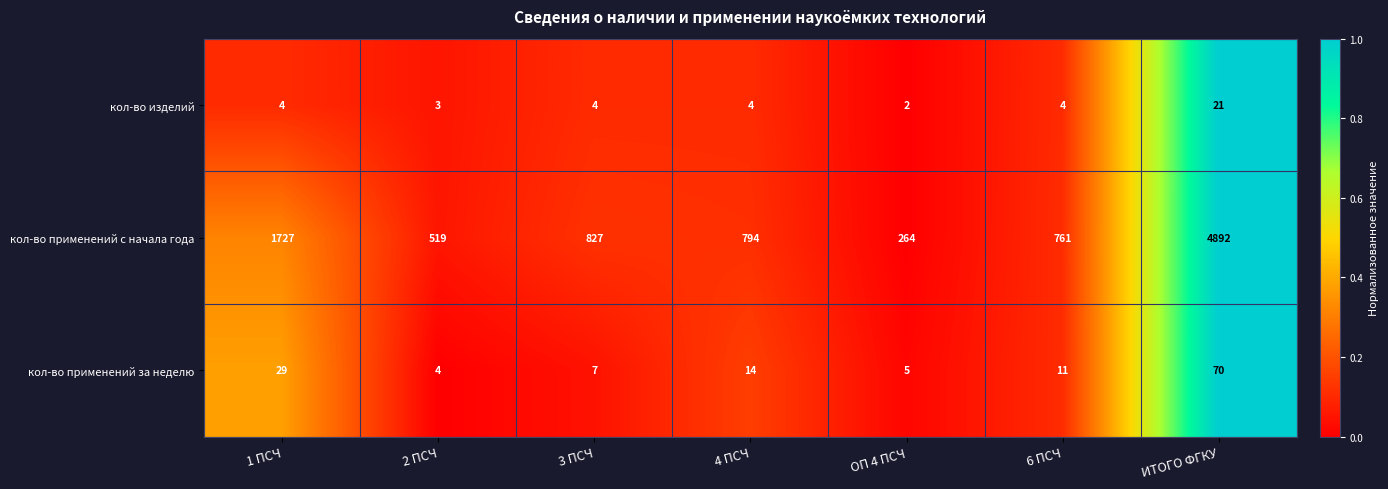

Count the number of data series in this chart.

3